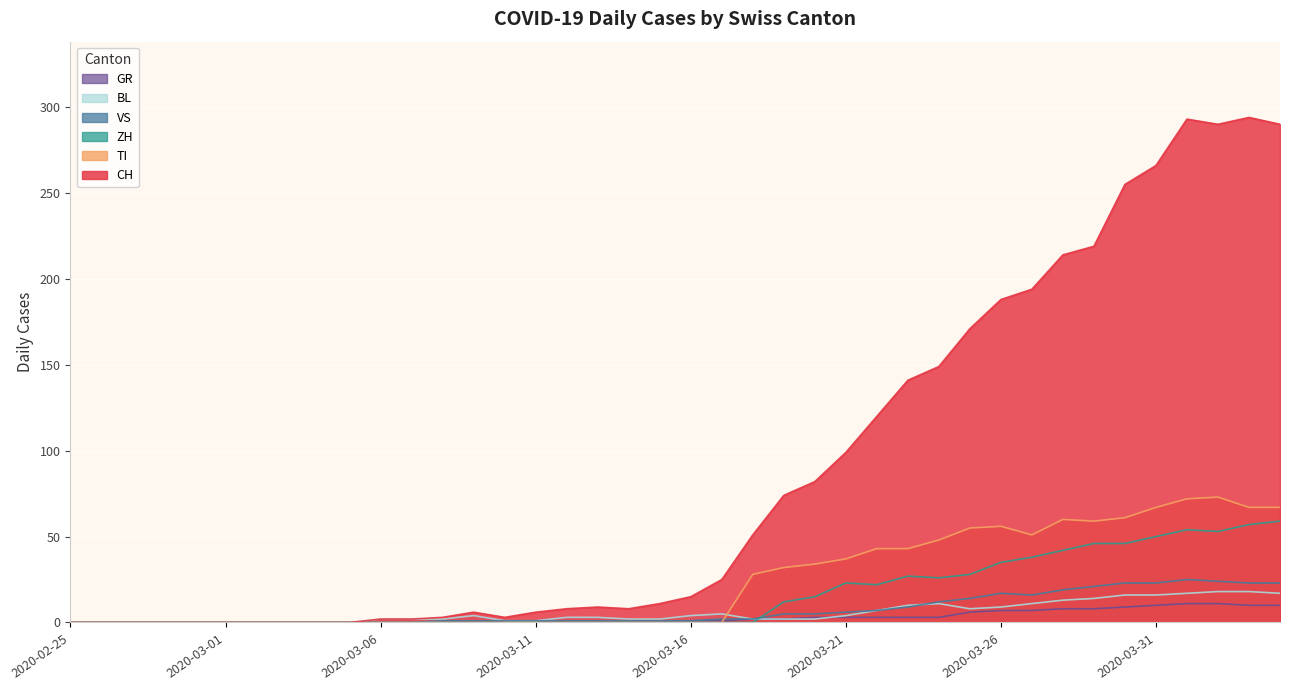

True or false: CH and ZH intersect in this chart.

False